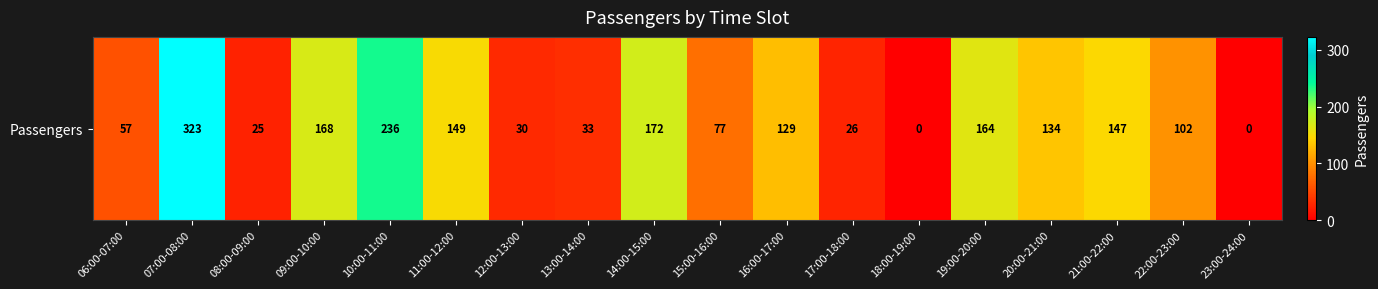

Where is the data nearest to the value 161?

19:00-20:00